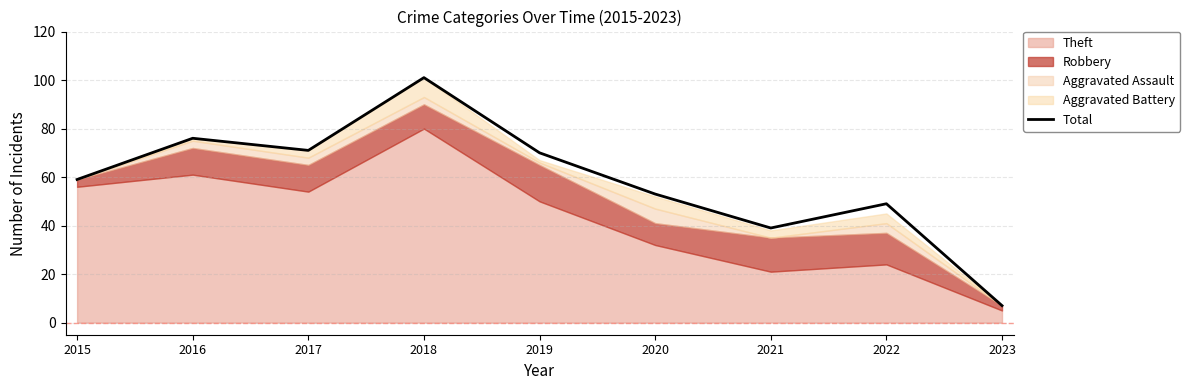

Does the chart have visible grid lines?

Yes